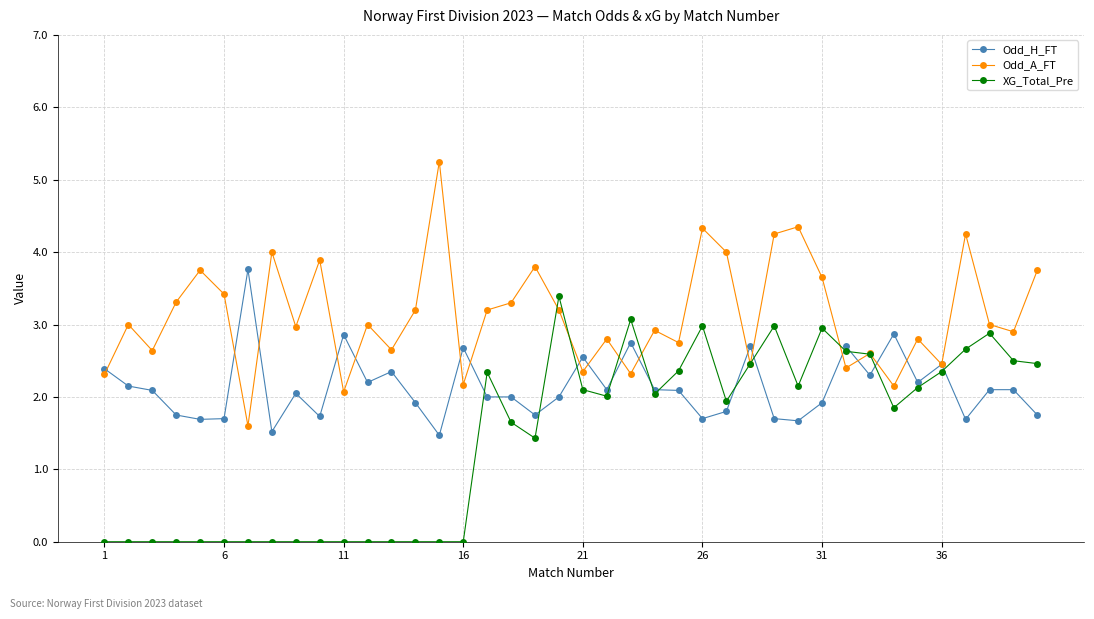

What is the average value of the XG_Total_Pre series?

1.4